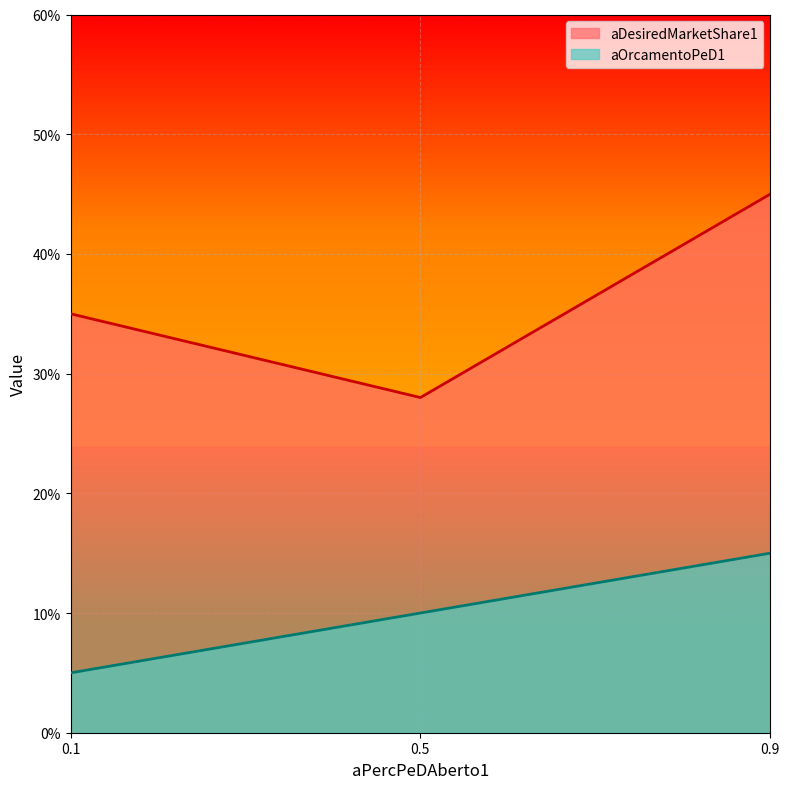

What is the smallest value displayed?

0.1